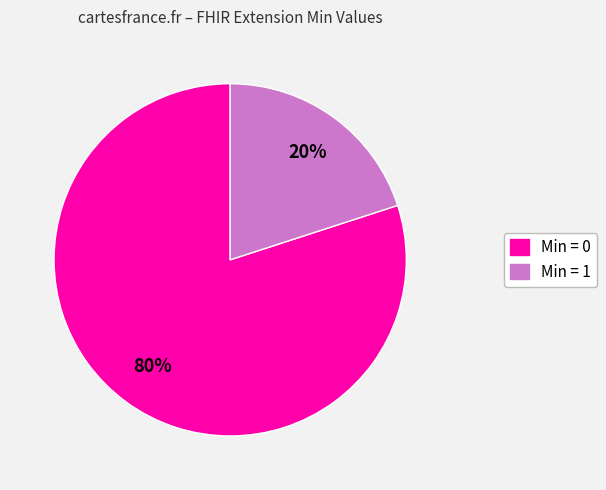

Which slice is the smallest?

Min = 1